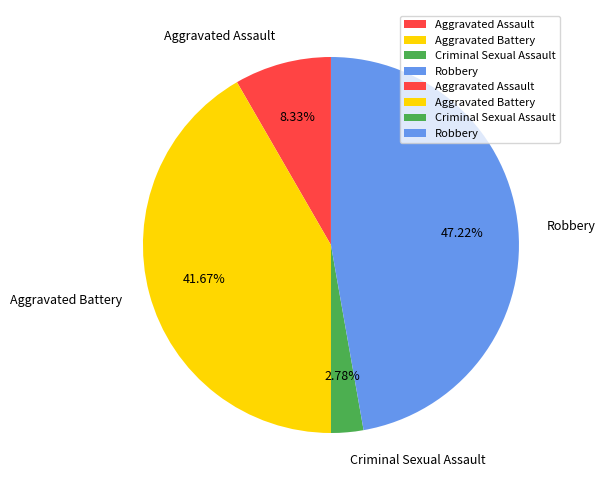

Approximately how many times larger is the value at Criminal Sexual Assault compared to Aggravated Assault?

0.3